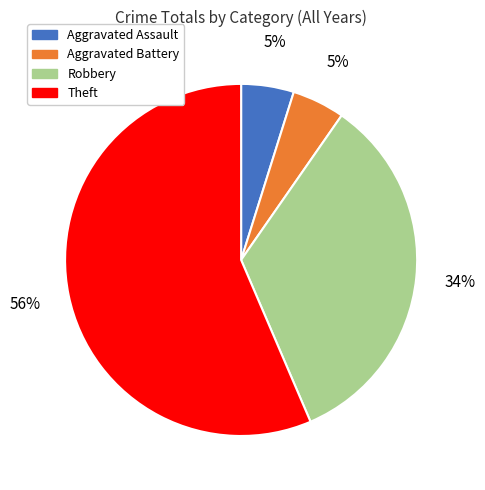

True or false: Robbery accounts for 29% of the total.

False